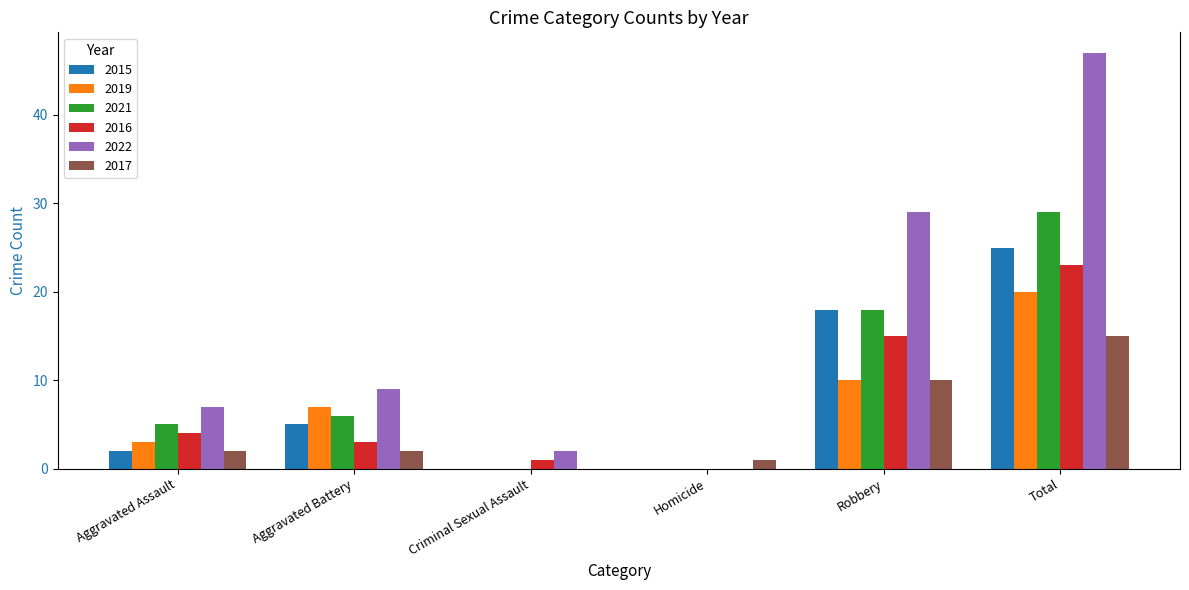

What is the total value across all series at Criminal Sexual Assault?

3